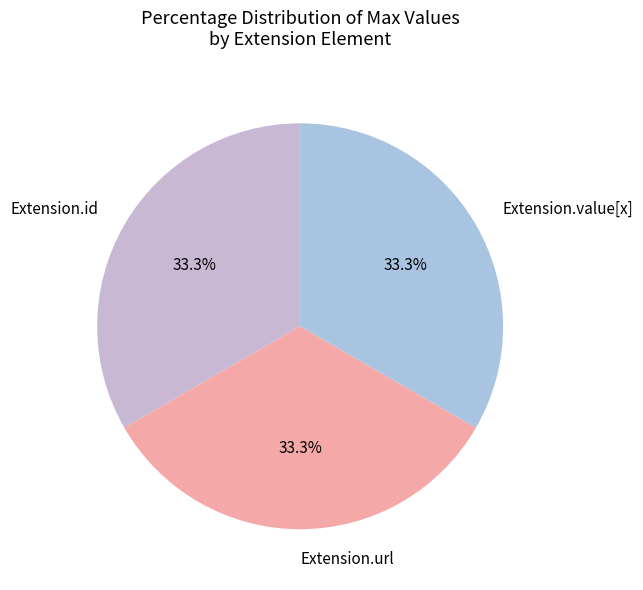

What percentage is NOT represented by Extension.url?

66.7%